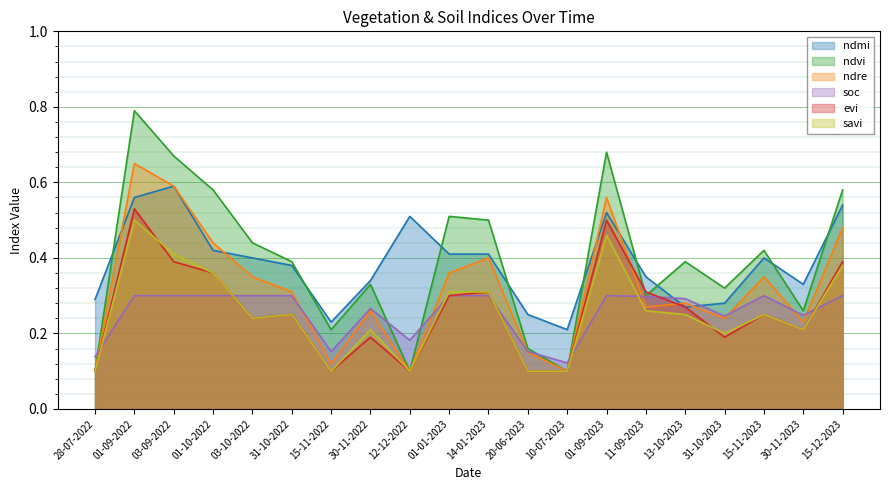

True or false: ndmi has a value of 0.5 at 15-12-2023.

True